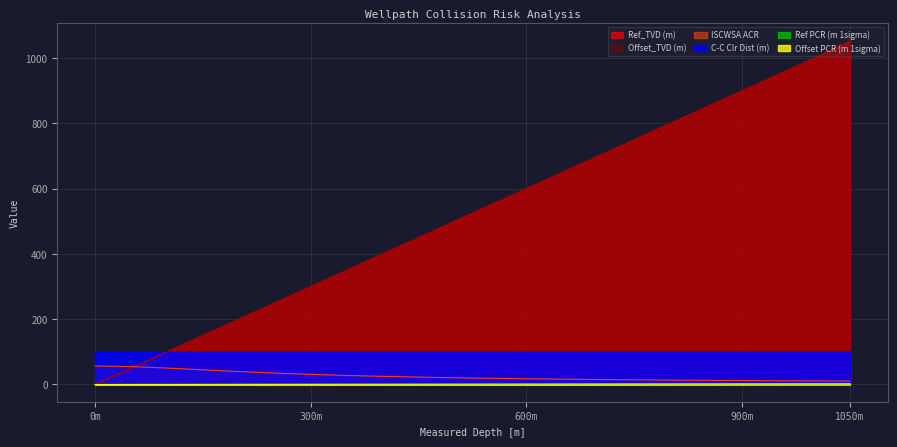

What is the difference between the maximum and second lowest values in the Offset_TVD (m) series?

1025.8